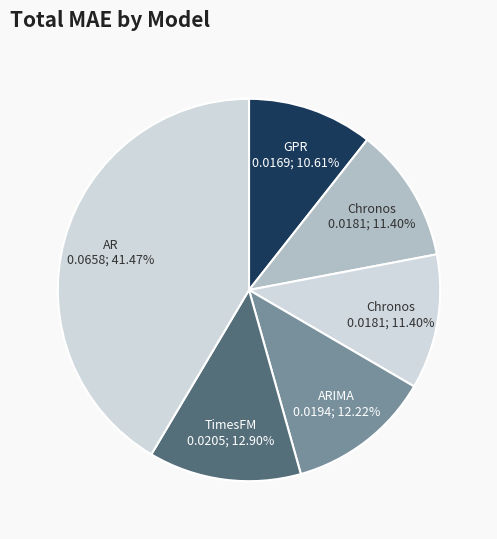

Count the number of slices in the pie.

6